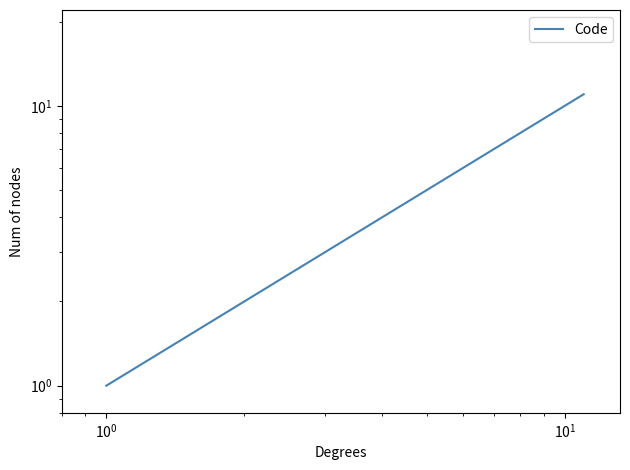

How many lines are shown in the chart?

1